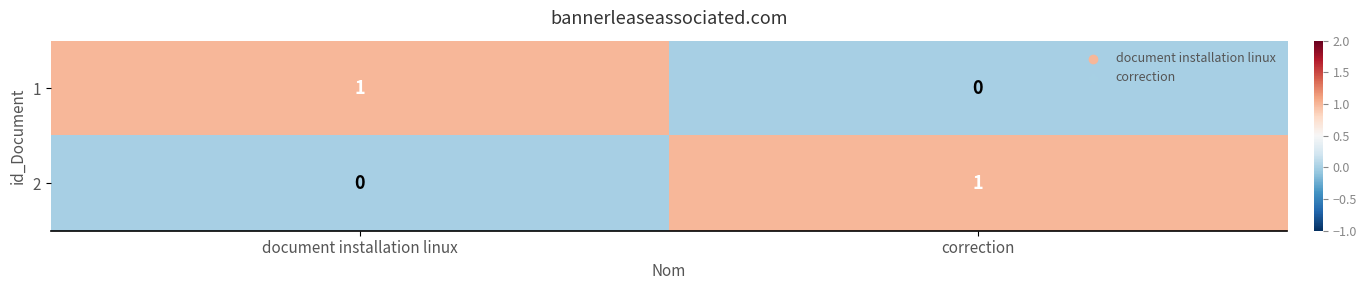

List the labels in order of 1 value, largest first.

document installation linux, correction